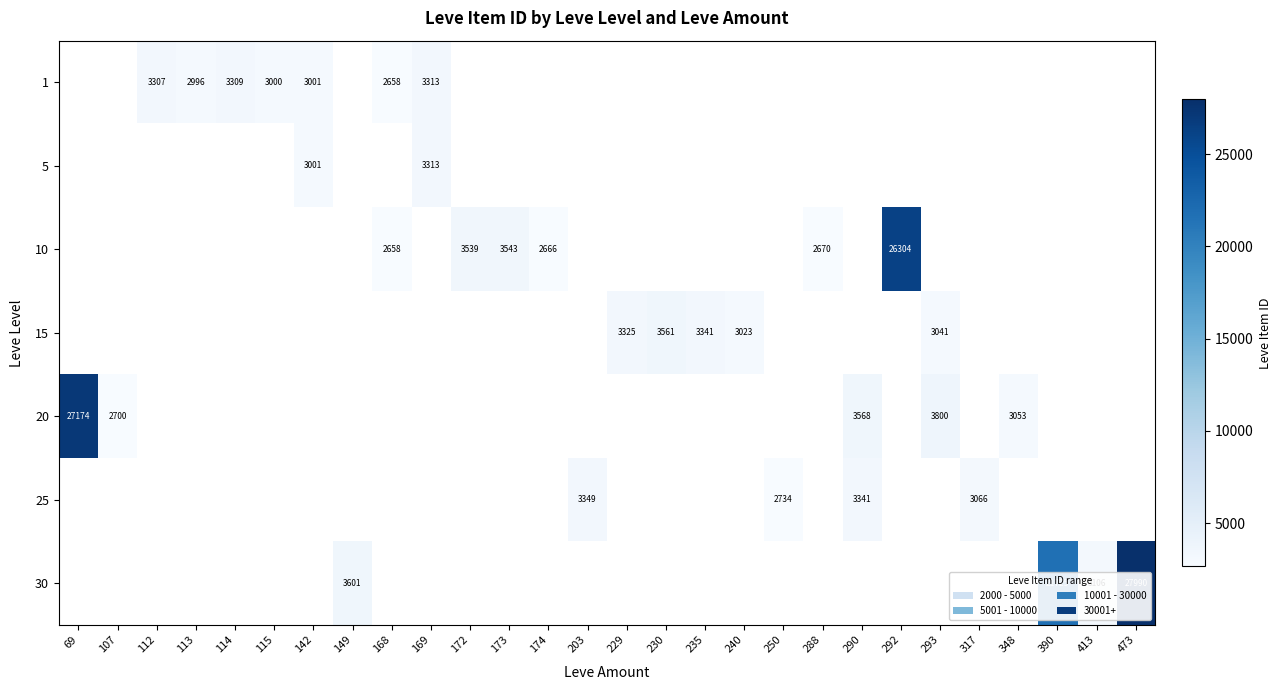

List the series in order of their peak value, lowest first.

1, 5, 10, 15, 20, 25, 30